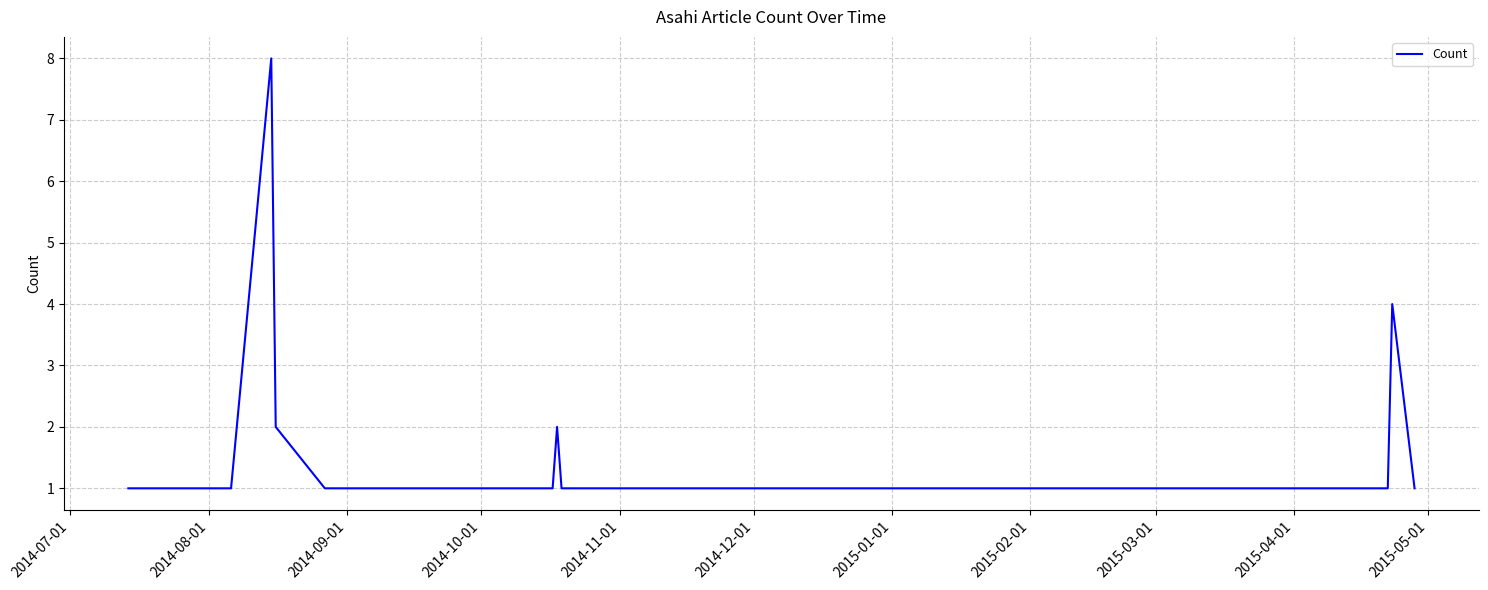

What is the maximum value shown in the chart?

8